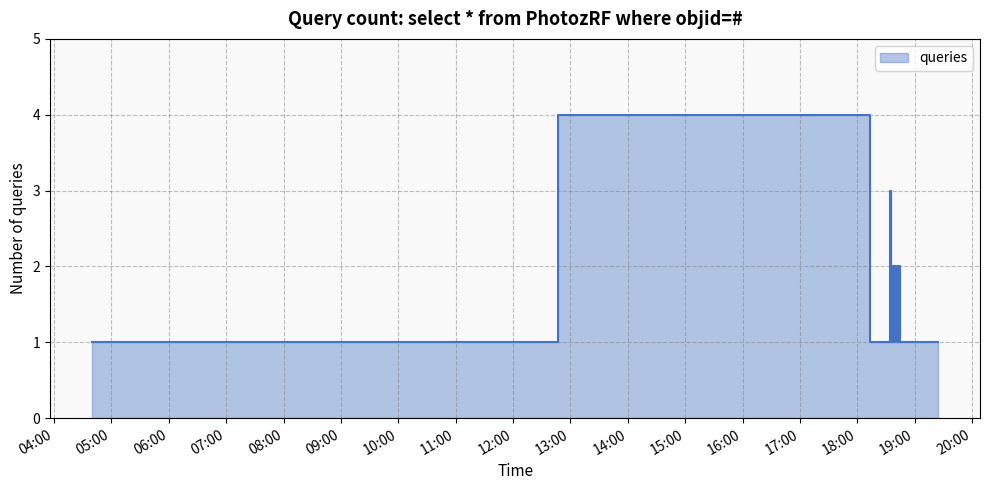

Where is the data nearest to the value 2?

2019-05-19 18:36:00